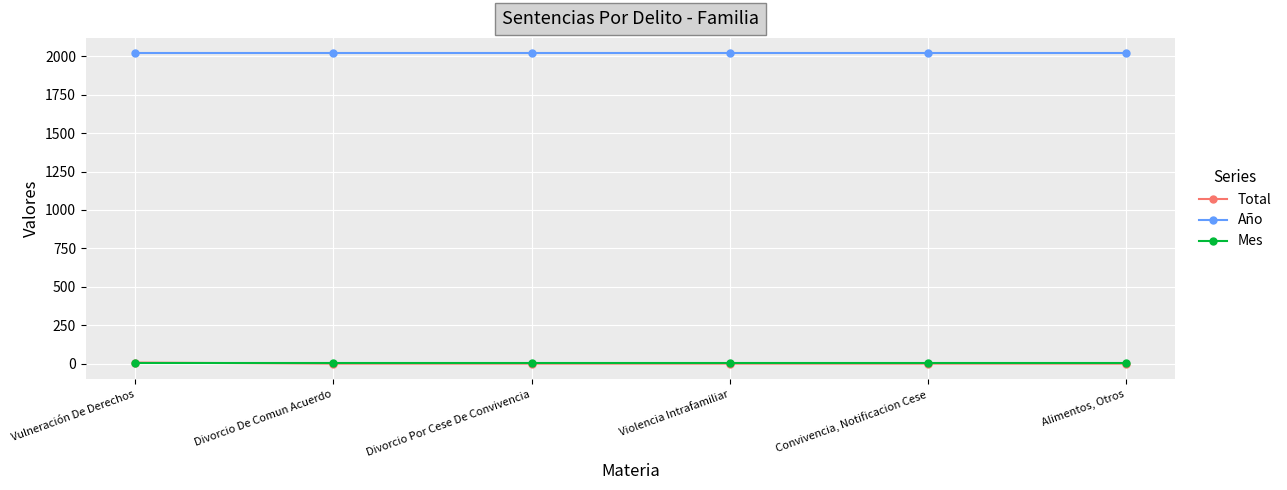

What position from the right is Divorcio De Comun Acuerdo?

5